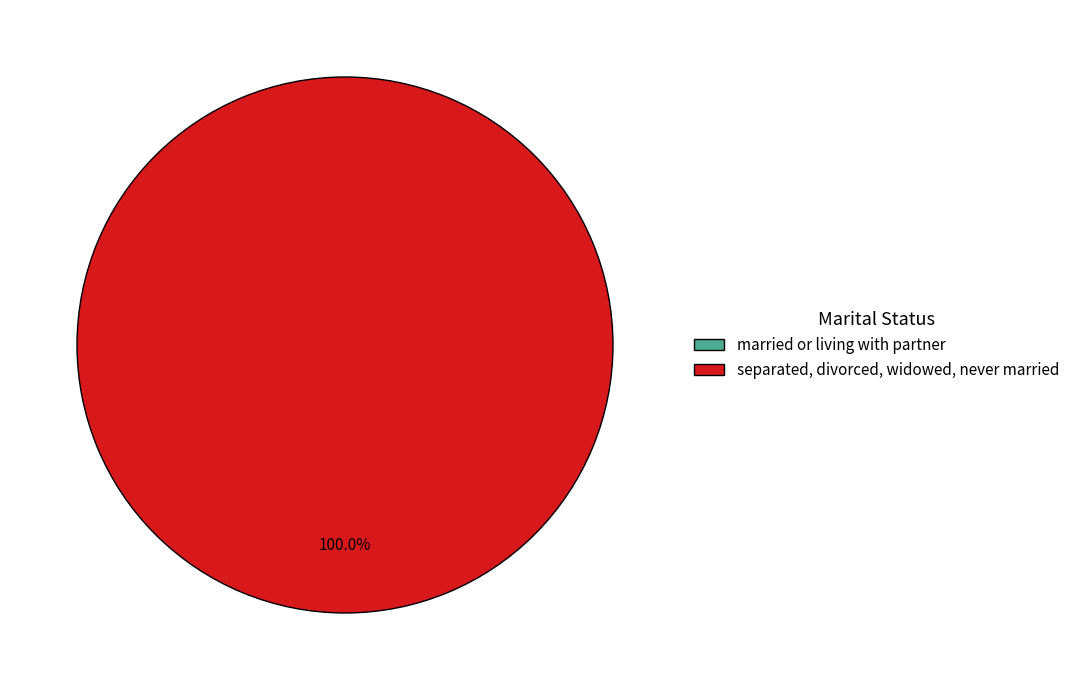

What is the majority slice?

separated, divorced, widowed, never married